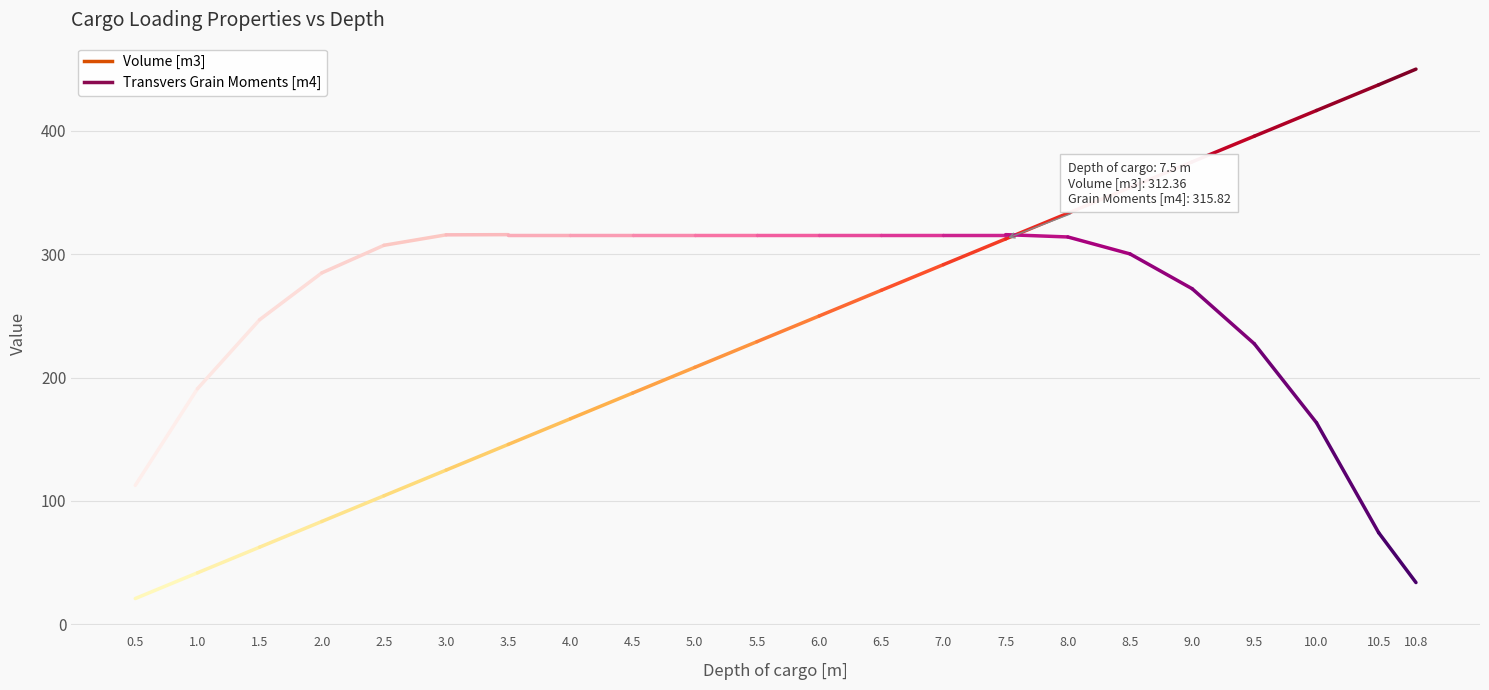

What position from the right is 8.0?

7